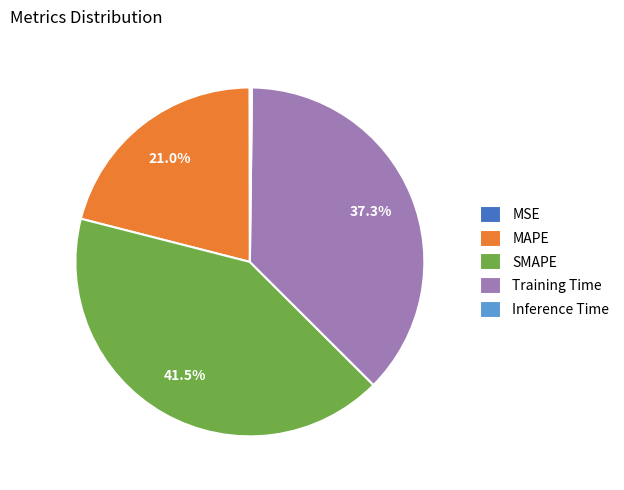

Which category has the biggest portion of the pie?

SMAPE